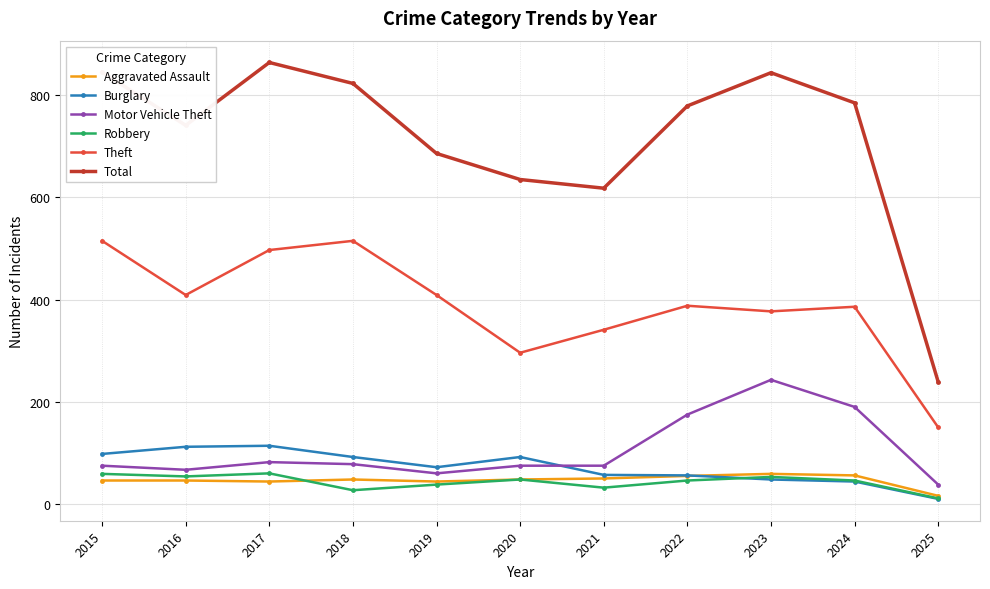

Which category has the highest value in the Total series?

2017